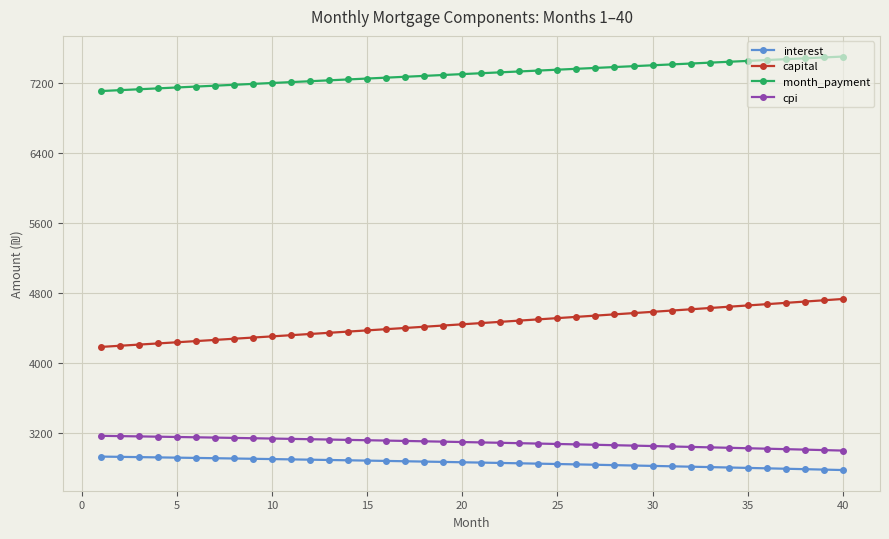

True or false: cpi and month_payment cross at least once.

False